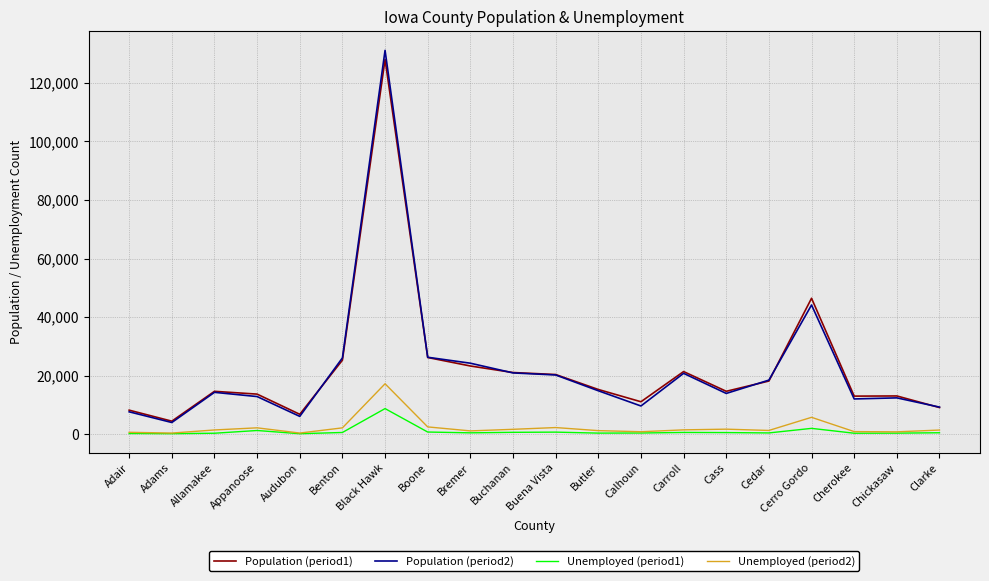

Which category has the highest value across all series?

Black Hawk